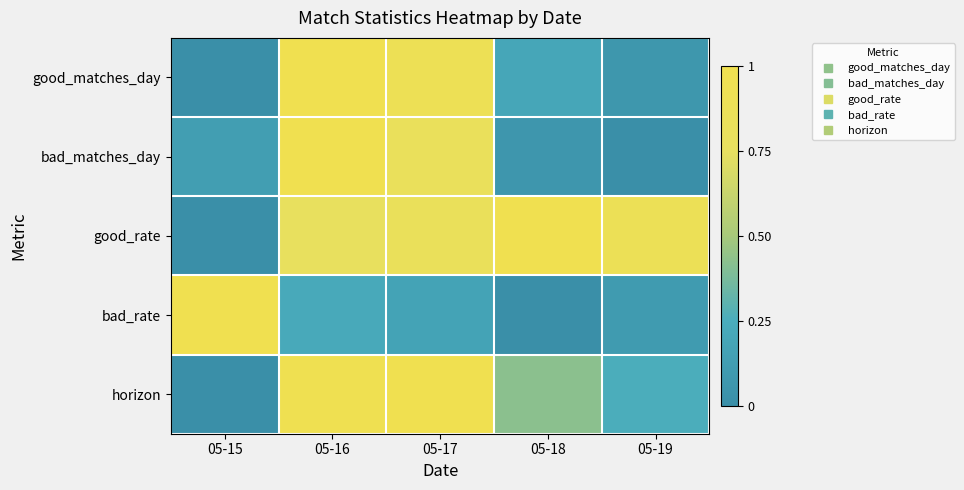

Between 05-18 and 05-19, which series saw the biggest shift?

horizon